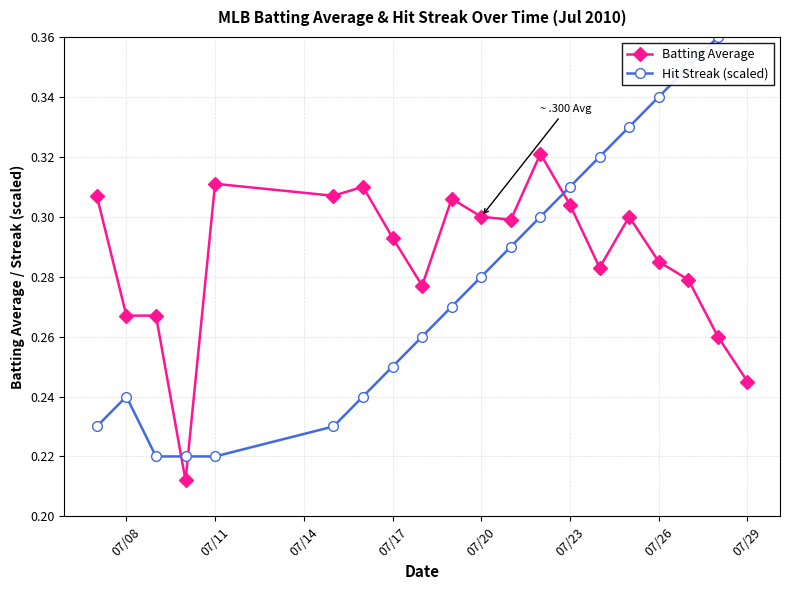

Is this an area chart (filled region under the line)?

No